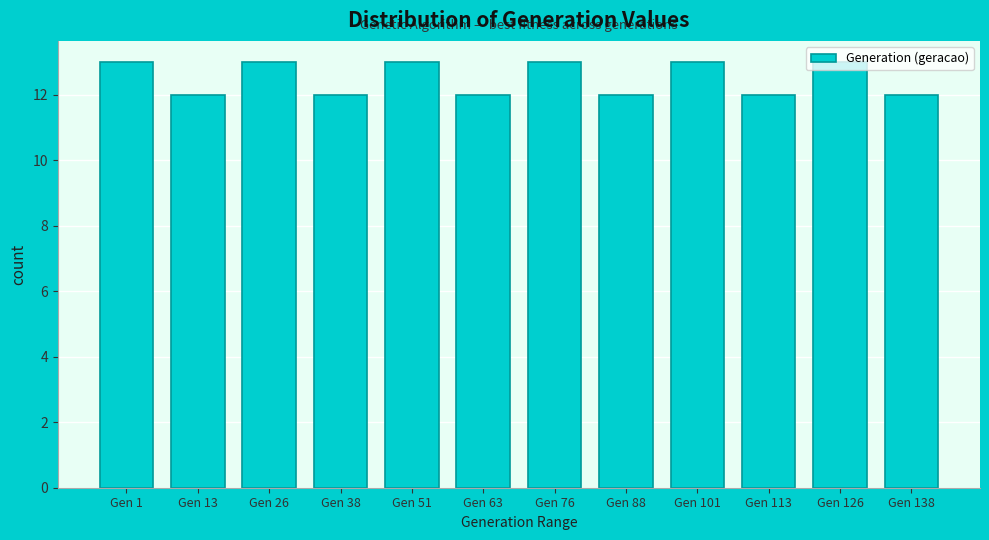

What is the minimum value shown in the chart?

12